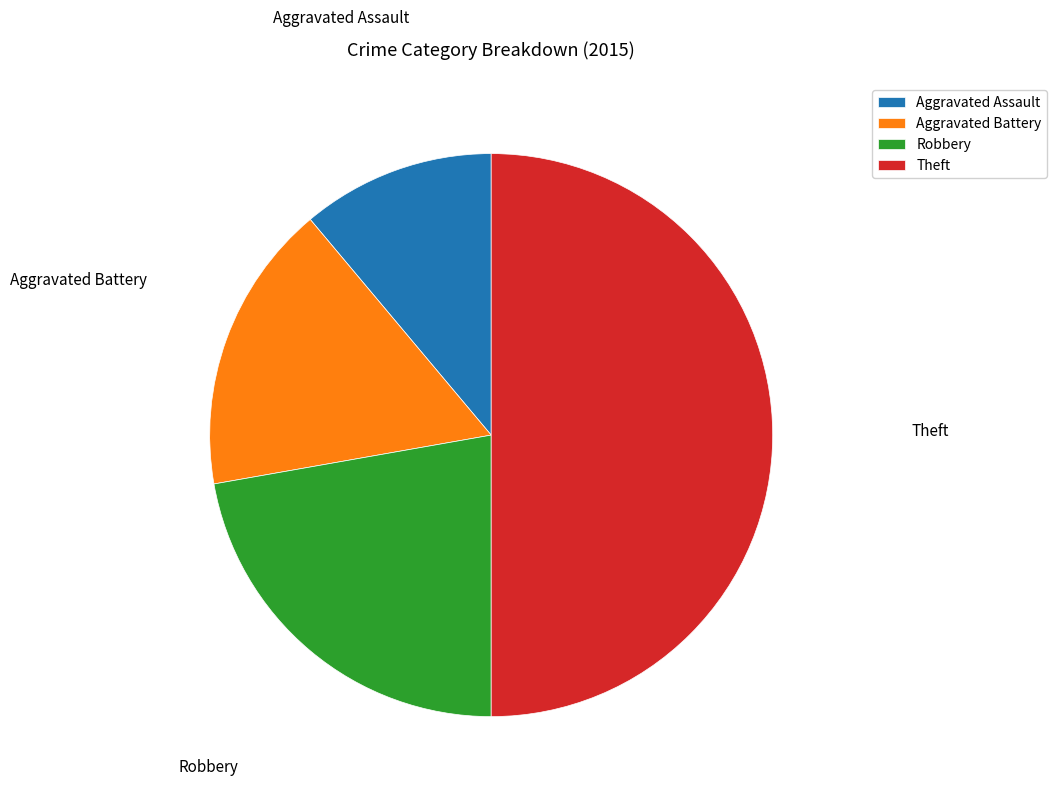

The Aggravated Battery slice represents 17% of the pie. True or false?

True